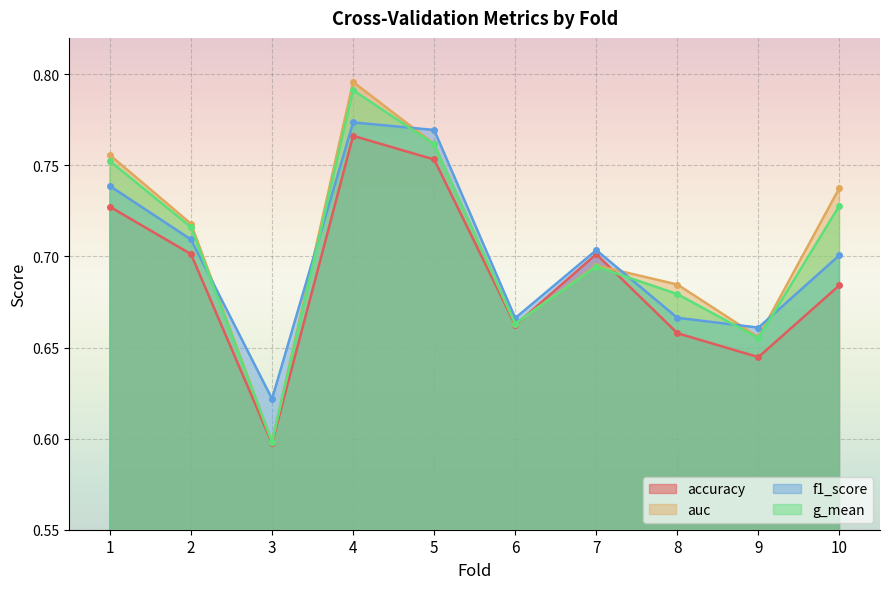

What is the sum of the auc values at 10 and 7?

1.4